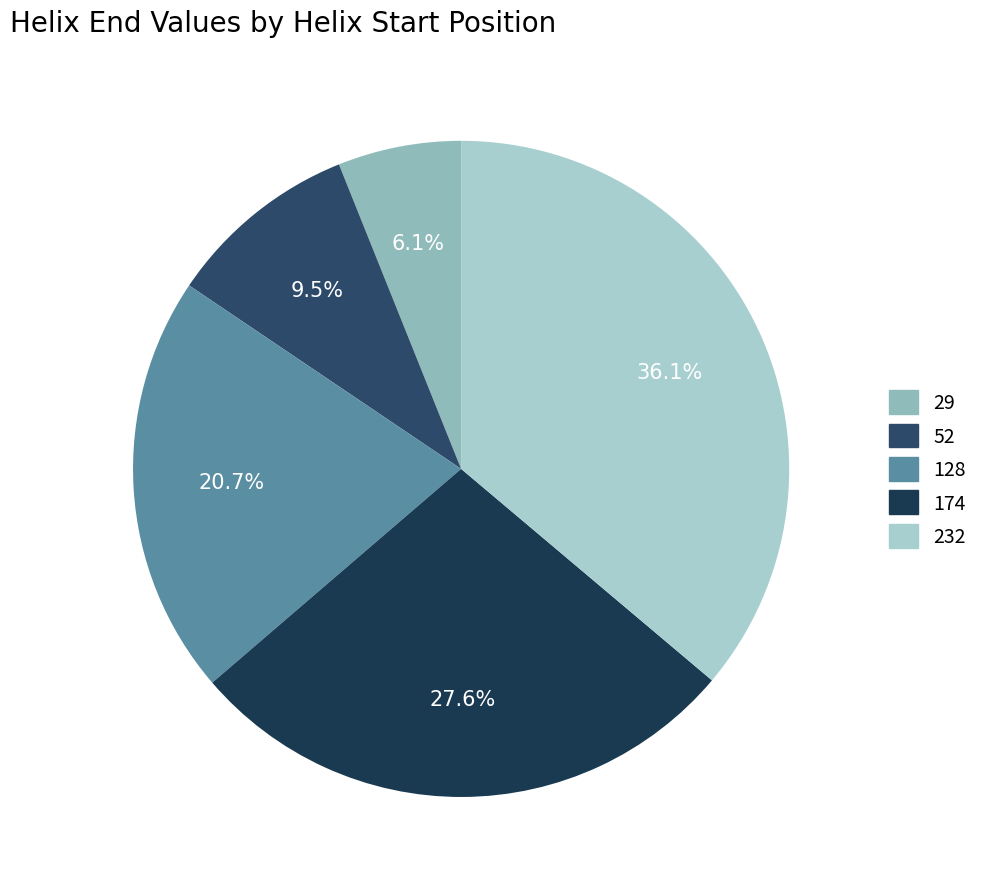

To the nearest percent, what percentage of the pie is 128?

21%